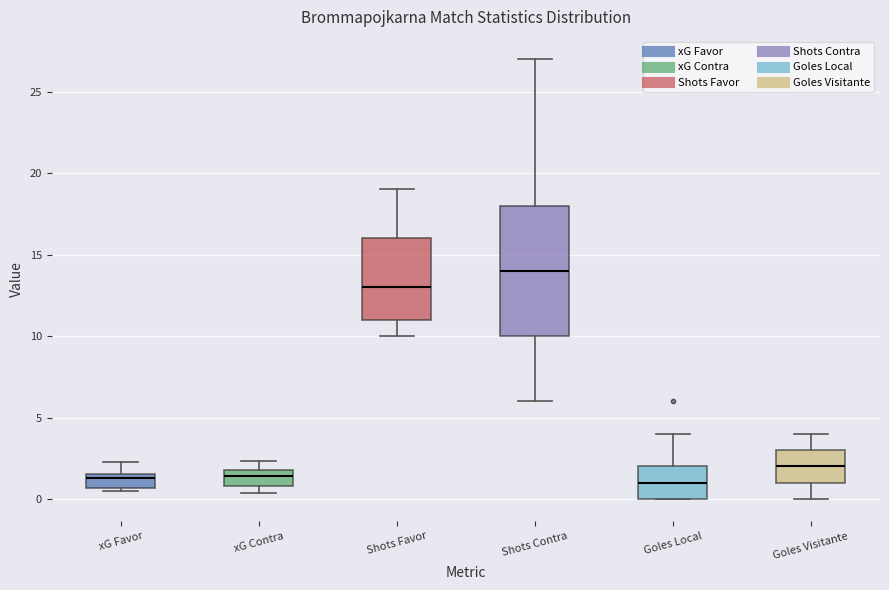

Reading left to right, read every box against the y-axis: the position of its median line, the range the box covers, and the ends of its whiskers. The values are not printed on the chart, so give them approximately, as read against the axis.

xG Favor: median 1.5 (just below the box's upper edge), box 0.5 to 1.5, whiskers 0.5 (just below the box's lower edge) to 2.5
xG Contra: median 1.5, box 1.0 to 2.0, whiskers 0.5 to 2.5
Shots Favor: median 13.0, box 11.0 to 16.0, whiskers 10.0 to 19.0
Shots Contra: median 14.0, box 10.0 to 18.0, whiskers 6.0 to 27.0
Goles Local: median 1.0, box 0.0 to 2.0, whiskers 0.0 to 4.0
Goles Visitante: median 2.0, box 1.0 to 3.0, whiskers 0.0 to 4.0